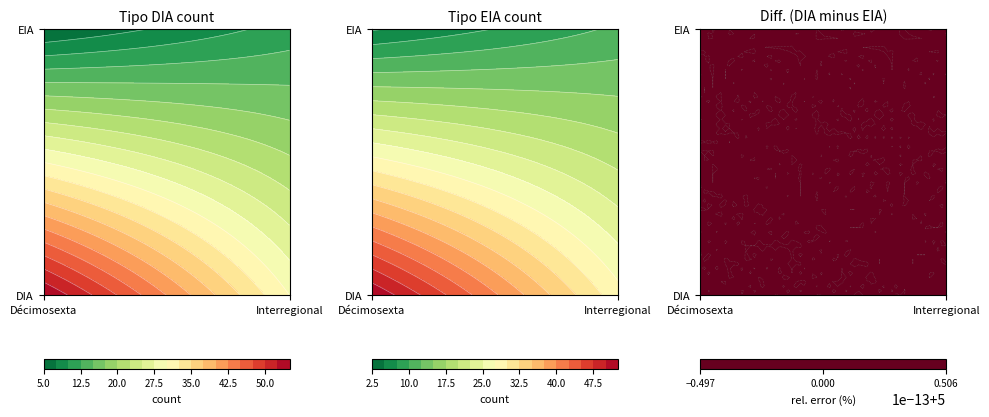

What is the difference between the maximum and minimum values in the DIA series?

25